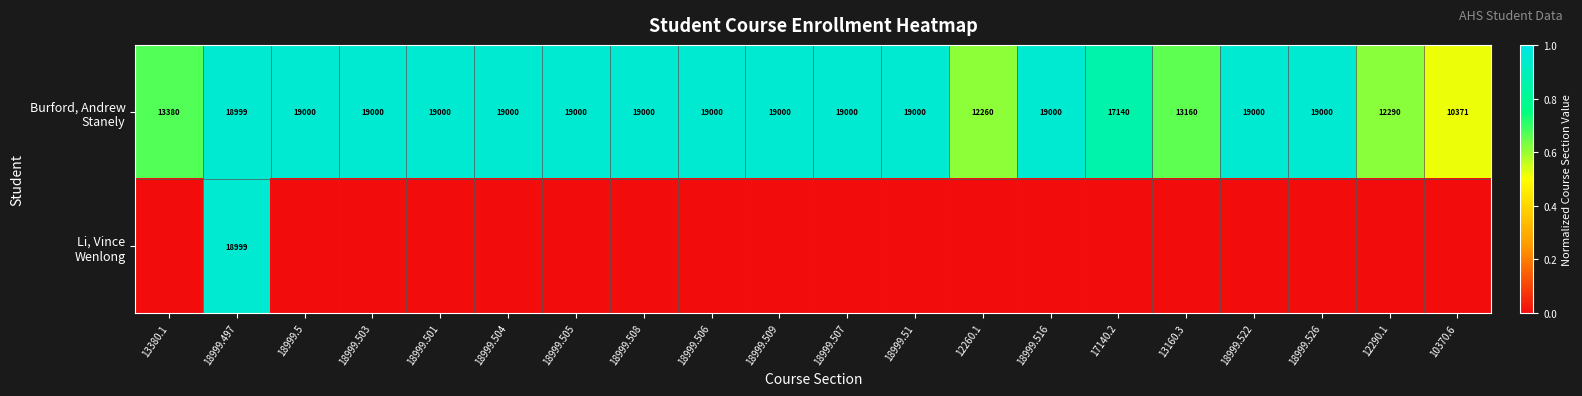

Reading left to right, what are all the values shown in this chart?

row_0: 13380.1=0.7	18999.497=0.9	18999.5=0.9	18999.503=0.9	18999.501=0.9	18999.504=0.9	18999.505=0.9	18999.508=0.9	18999.506=0.9	18999.509=0.9	18999.507=0.9	18999.51=0.9	12260.1=0.6	18999.516=0.9	17140.2=0.9	13160.3=0.7	18999.522=0.9	18999.526=0.9	12290.1=0.6	10370.6=0.5
row_1: 13380.1=0.0	18999.497=0.9	18999.5=0.0	18999.503=0.0	18999.501=0.0	18999.504=0.0	18999.505=0.0	18999.508=0.0	18999.506=0.0	18999.509=0.0	18999.507=0.0	18999.51=0.0	12260.1=0.0	18999.516=0.0	17140.2=0.0	13160.3=0.0	18999.522=0.0	18999.526=0.0	12290.1=0.0	10370.6=0.0